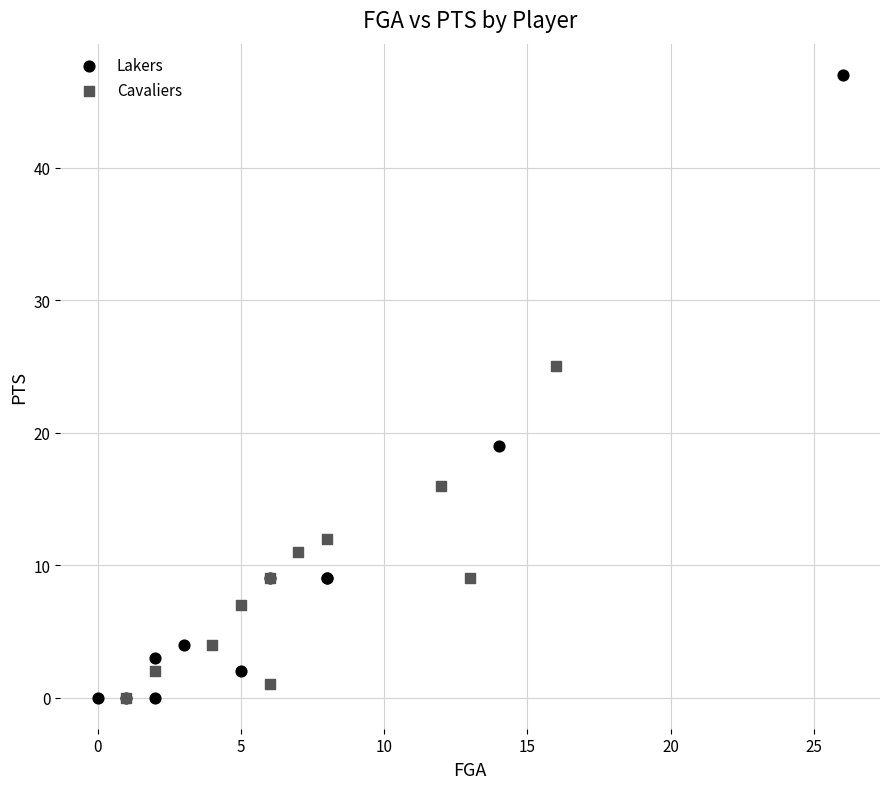

Which series has the widest spread of Y values?

Lakers